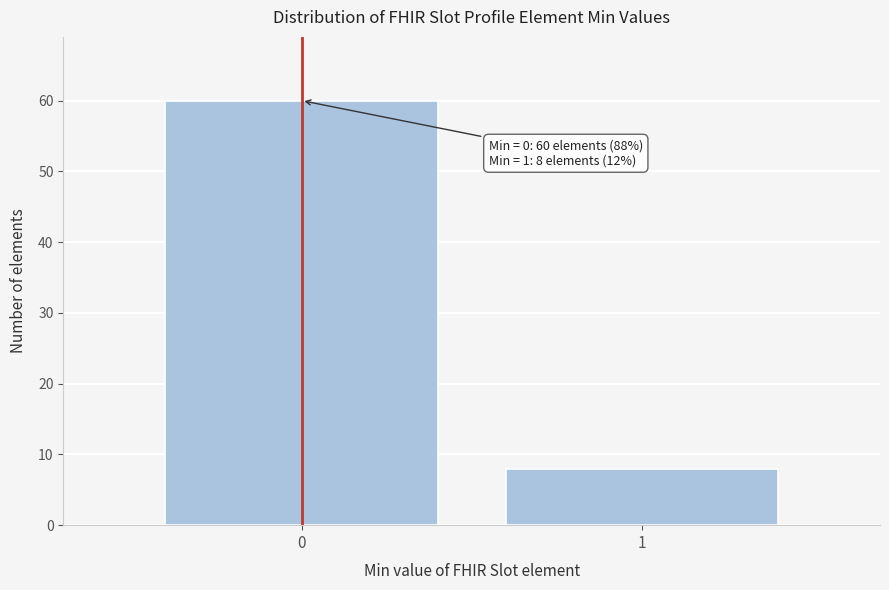

Reading left to right, list all the values displayed in this chart.

60	8